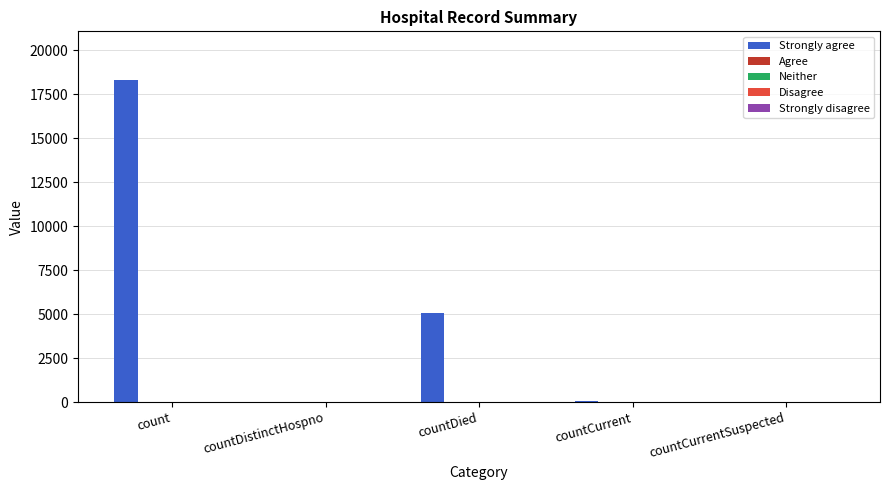

What is the sum of all values?

23458